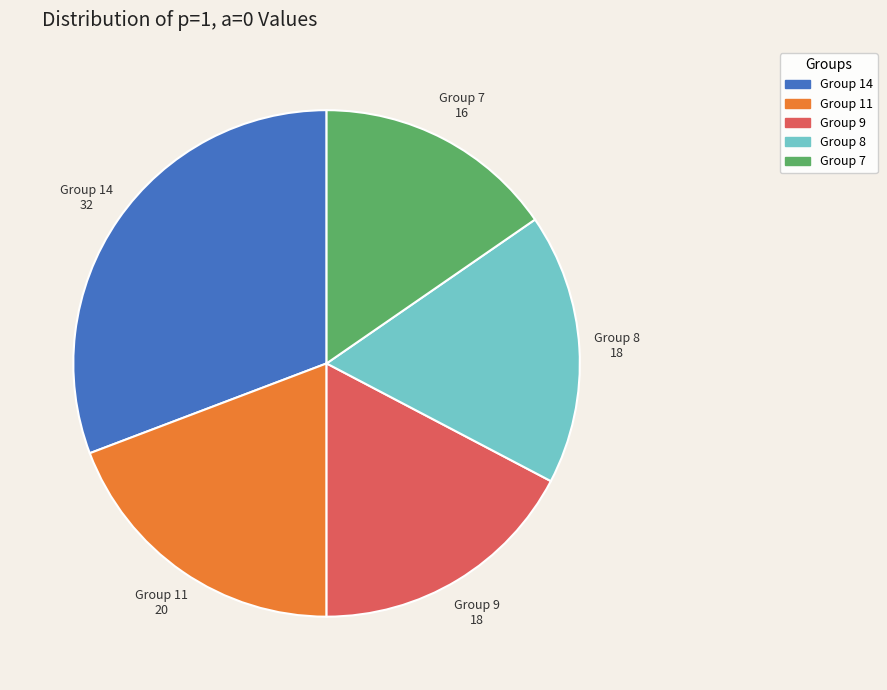

Is there a majority slice in this chart?

No